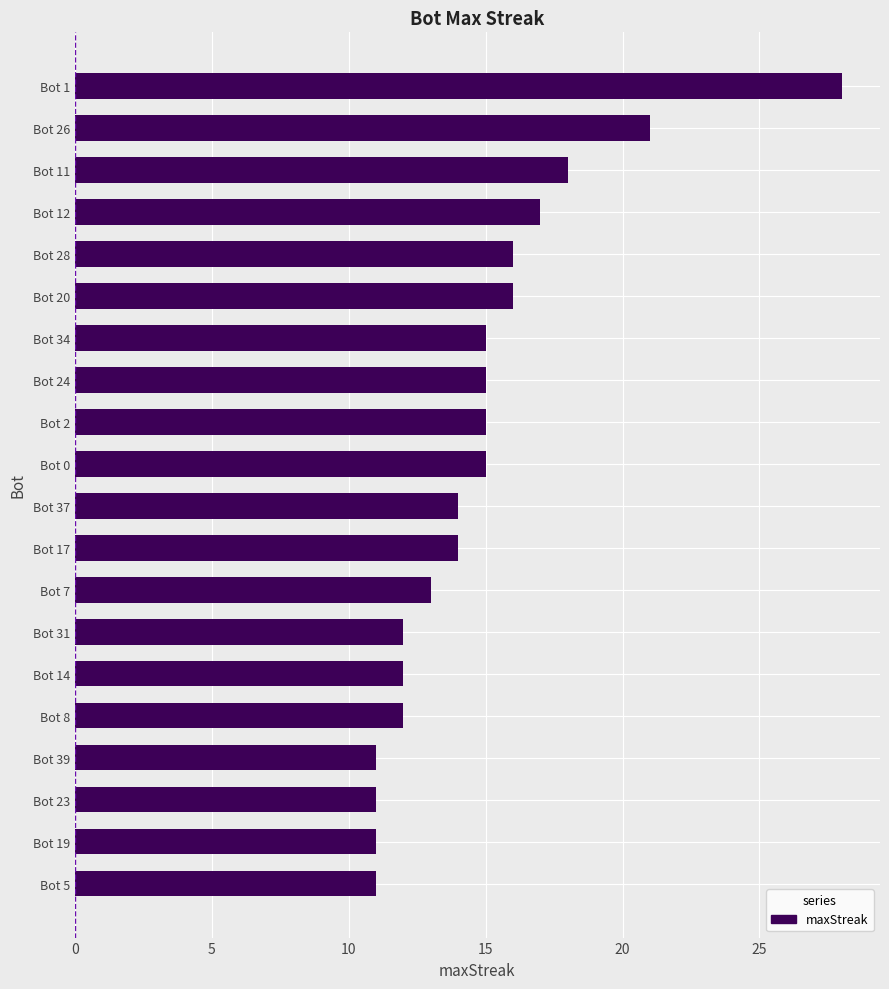

Reading top to bottom, extract all data points from this chart.

28	21	18	17	16	16	15	15	15	15	14	14	13	12	12	12	11	11	11	11